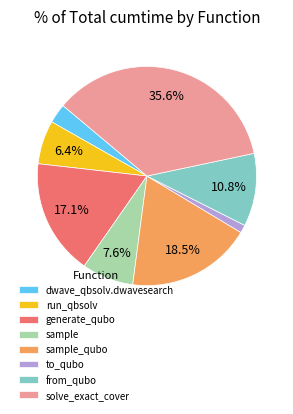

Which has a higher value, dwave_qbsolv.dwavesearch or sample?

sample